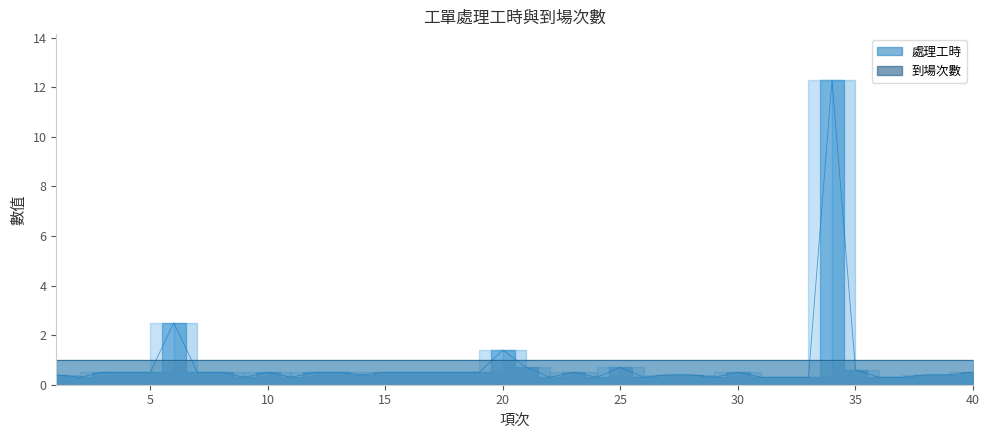

Reading left to right, extract all data points from this chart.

1=0.4	2=0.3	3=0.5	4=0.5	5=0.5	6=2.5	7=0.5	8=0.5	9=0.3	10=0.5	11=0.3	12=0.5	13=0.5	14=0.4	15=0.5	16=0.5	17=0.5	18=0.5	19=0.5	20=1.4	21=0.7	22=0.3	23=0.5	24=0.3	25=0.7	26=0.3	27=0.4	28=0.4	29=0.3	30=0.5	31=0.3	32=0.3	33=0.3	34=12.3	35=0.6	36=0.3	37=0.3	38=0.4	39=0.4	40=0.5